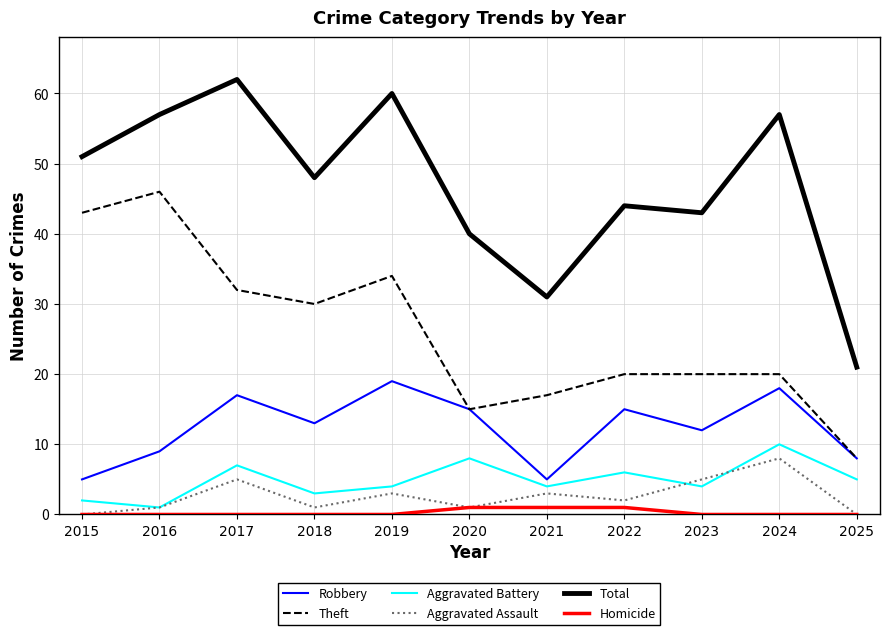

Rank the series at 2022 from highest to lowest value.

Total, Theft, Robbery, Aggravated Battery, Aggravated Assault, Homicide